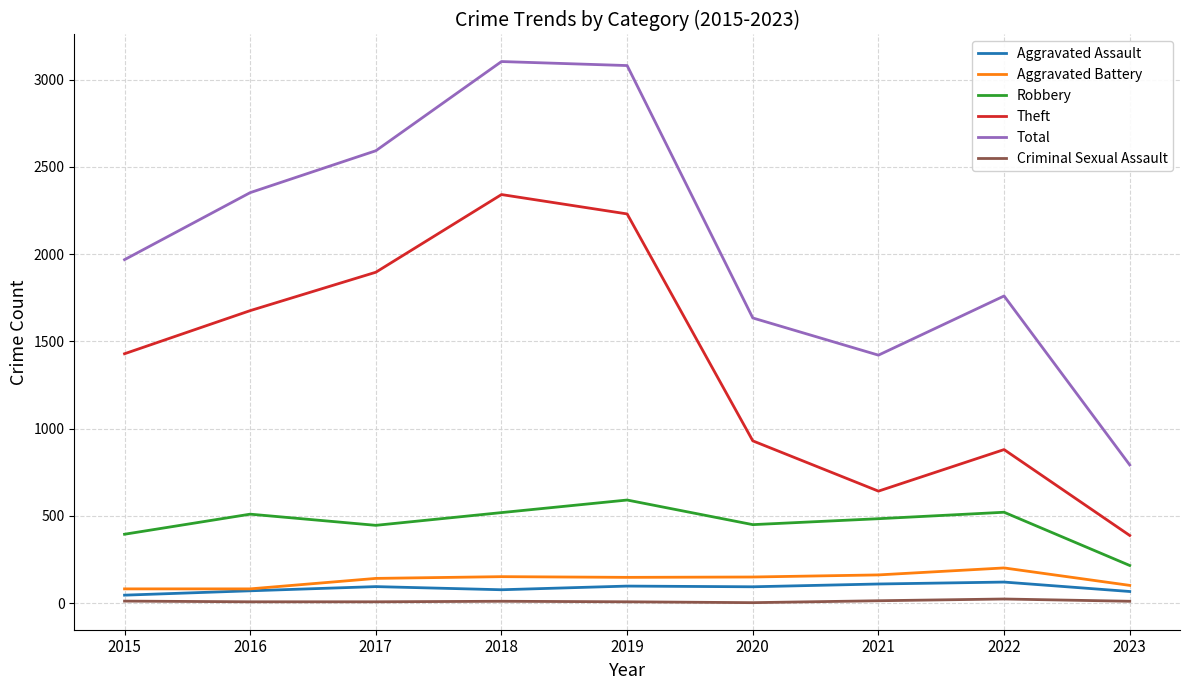

Which series has the widest spread of values?

Total